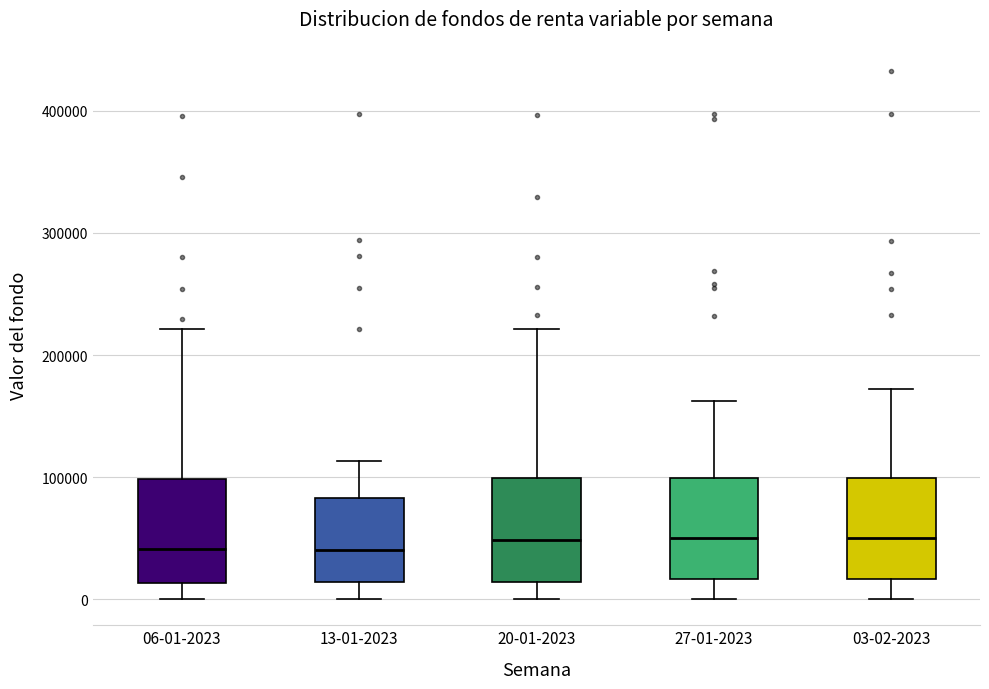

Reading left to right, read every box against the y-axis: the position of its median line, the range the box covers, and the ends of its whiskers. The values are not printed on the chart, so give them approximately, as read against the axis.

06-01-2023: median 40000, box 10000 to 100000, whiskers 0 to 220000
13-01-2023: median 40000, box 10000 to 80000, whiskers 0 to 110000
20-01-2023: median 50000, box 10000 to 100000, whiskers 0 to 220000
27-01-2023: median 50000, box 20000 to 100000, whiskers 0 to 160000
03-02-2023: median 50000, box 20000 to 100000, whiskers 0 to 170000